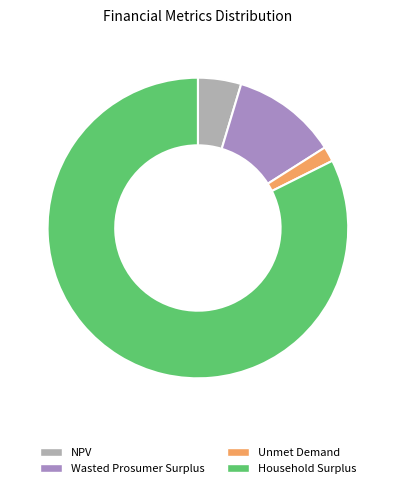

How many segments does this pie chart have?

4